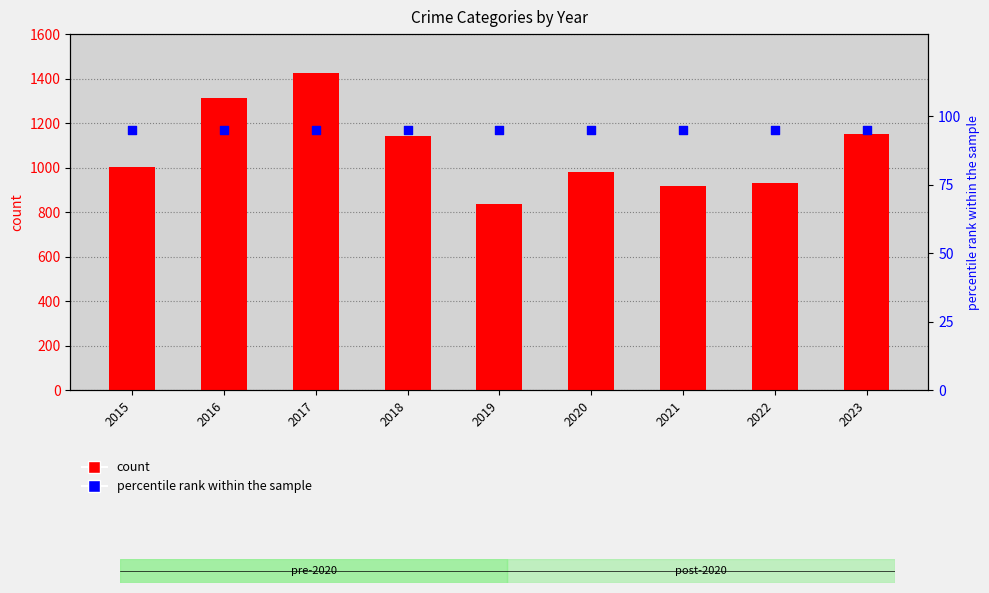

Which series contains the lowest Y value?

Homicide